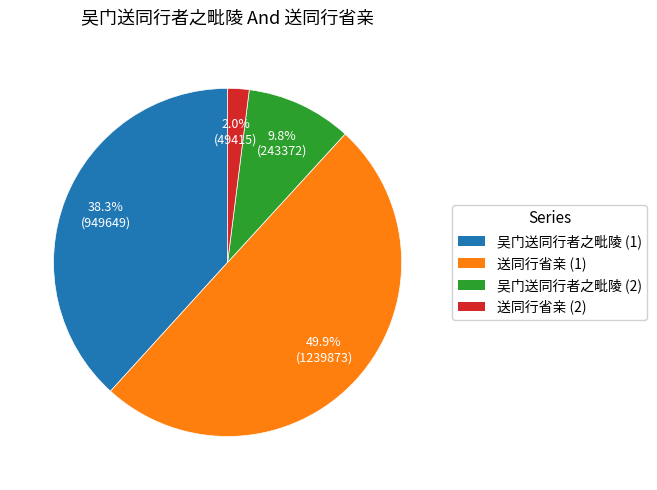

How many slices are in this pie chart?

4